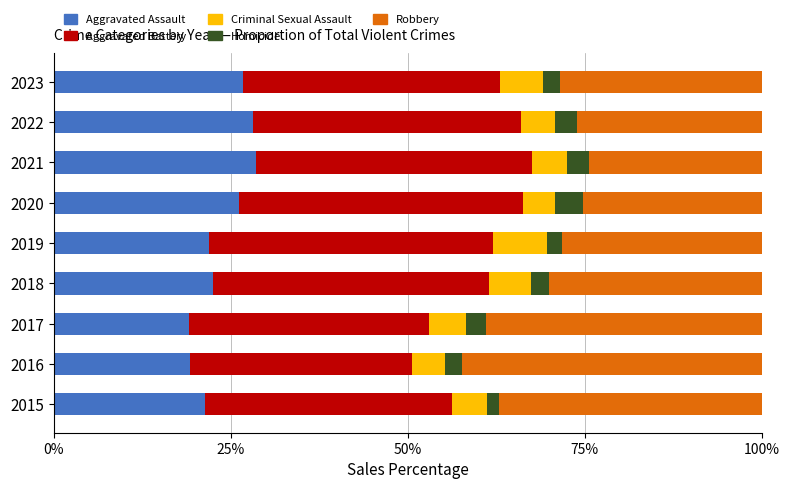

What value does the Aggravated Assault series have at 2018?

22.5